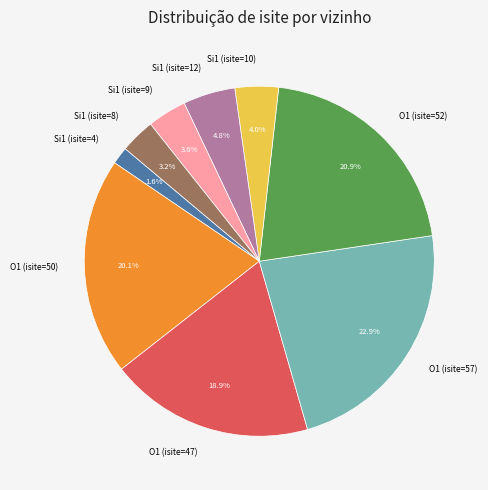

What is the largest slice in the pie chart?

O1 (isite=57)